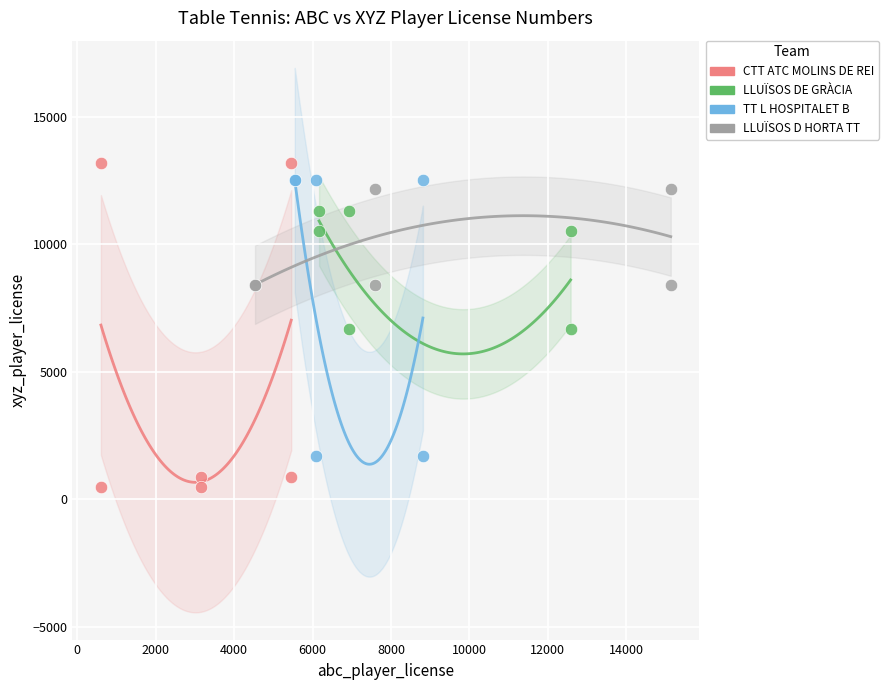

Which series has the widest spread of Y values?

CTT ATC MOLINS DE REI